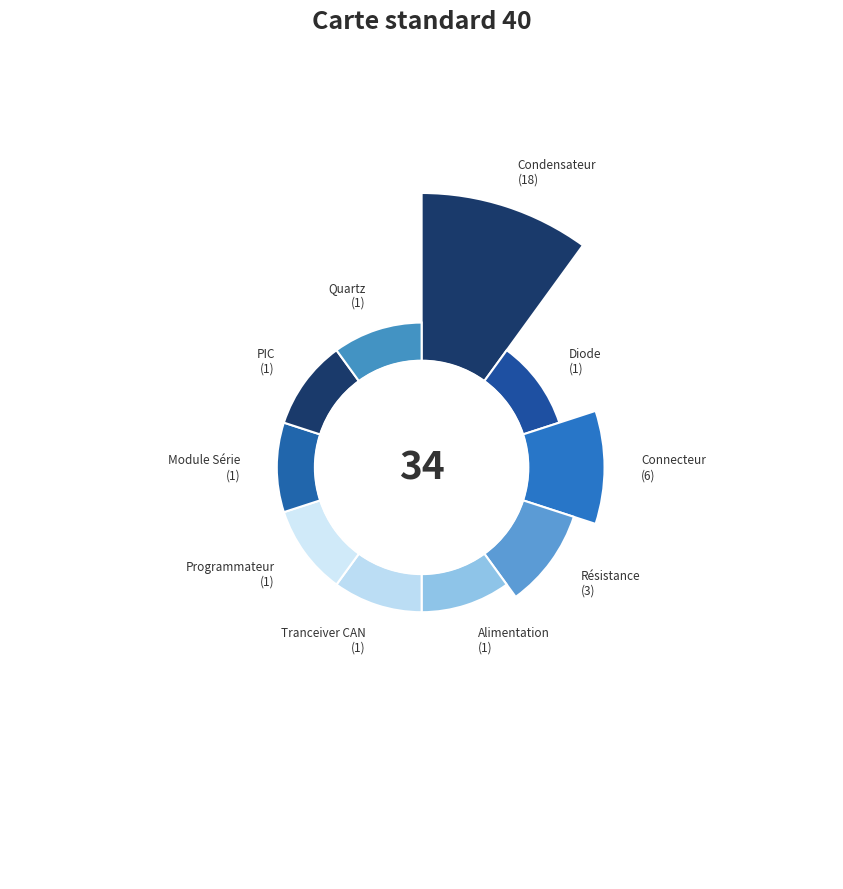

Is there any slice that represents more than half of the pie?

Yes